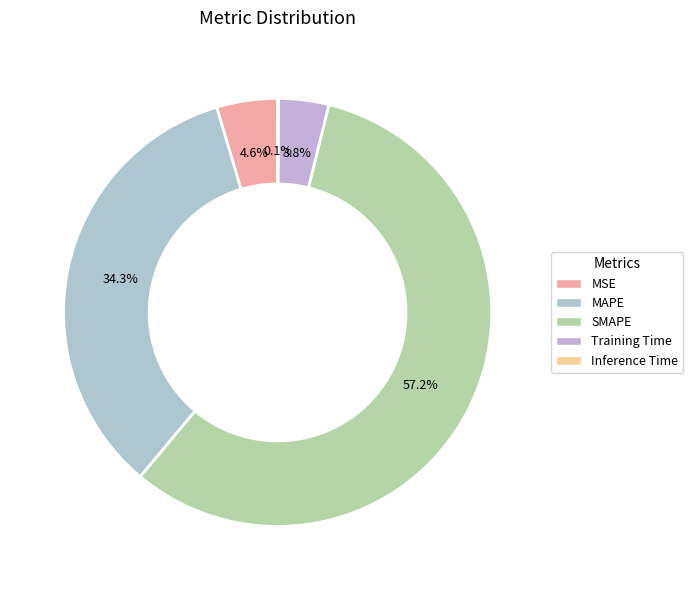

What is the total percentage of Training Time and MSE?

8.4%